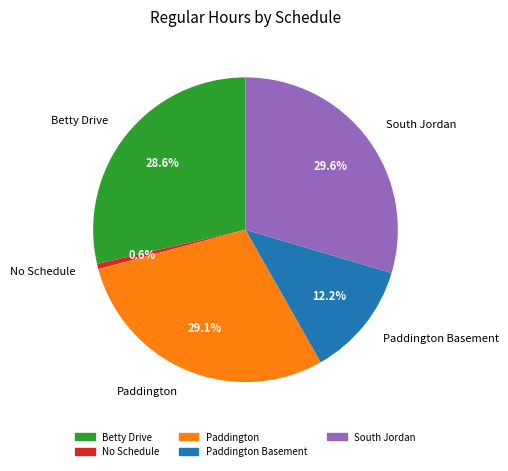

Which has a higher value, South Jordan or Paddington?

South Jordan